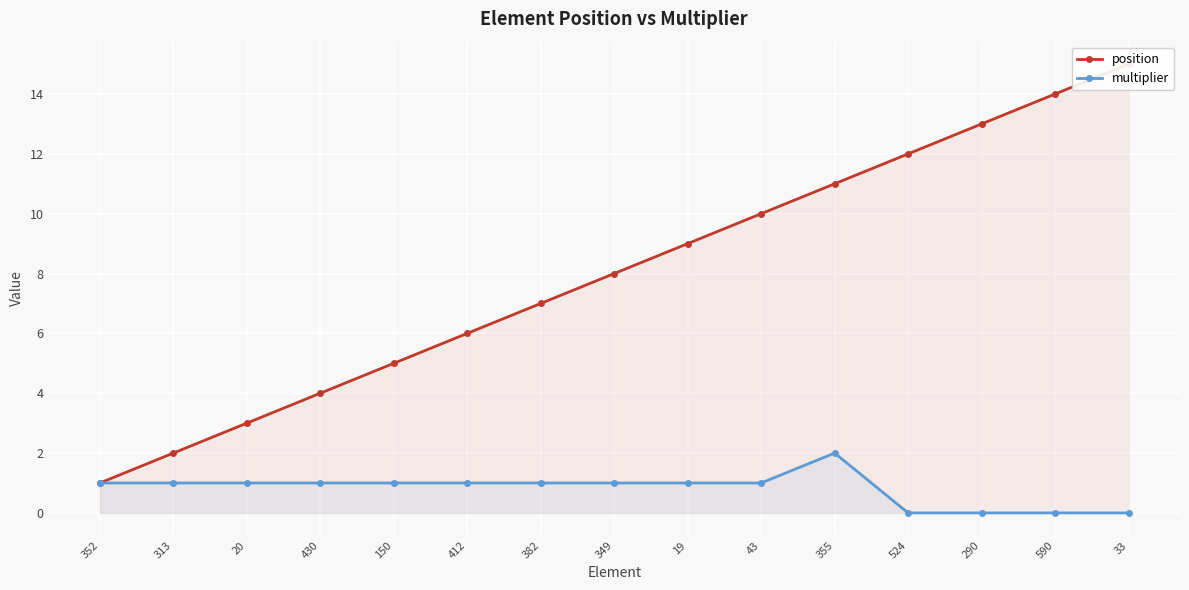

What is the label of the 5th point from the left?

150